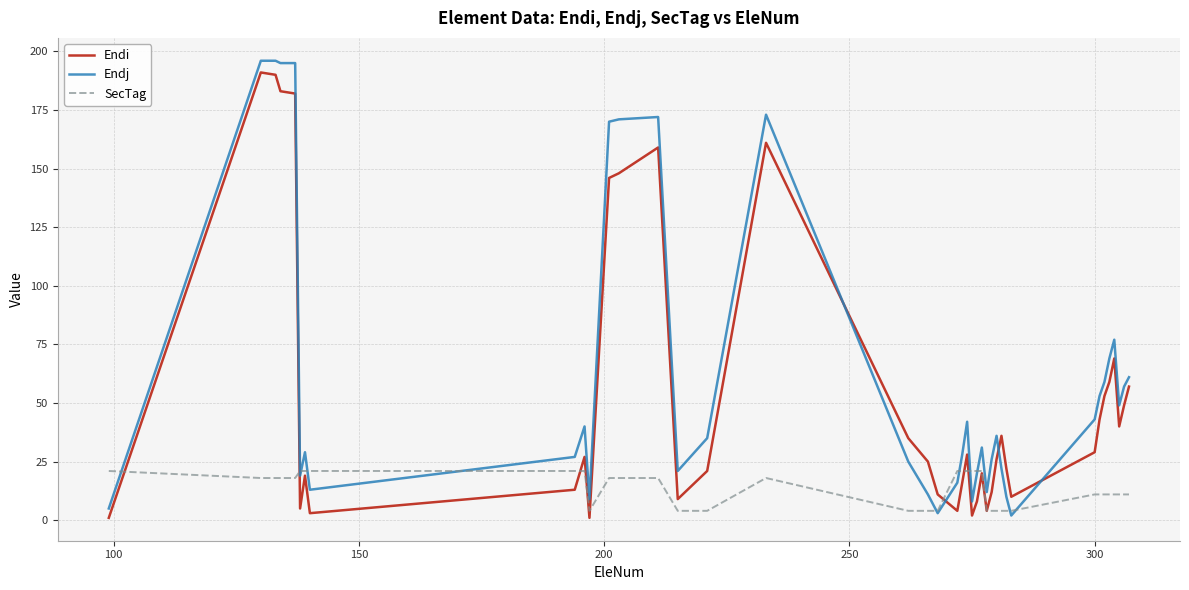

List the series in order of their peak value, lowest first.

SecTag, Endi, Endj